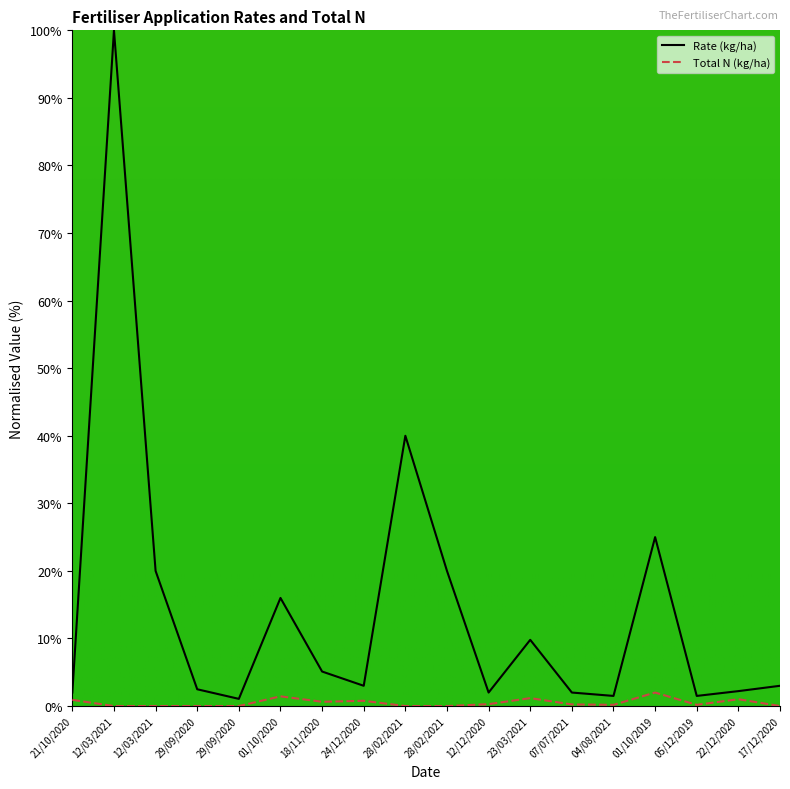

Reading right to left, list all the values displayed in this chart.

Rate (kg/ha): 3.0	2.2	1.5	25.0	1.5	2.0	9.8	2.0	20.0	40.0	3.0	5.1	16.0	1.1	2.5	20.0	100.0	2.0
Total N (kg/ha): 0.0	1.0	0.2	2.0	0.2	0.2	1.2	0.3	0.0	0.0	0.8	0.6	1.4	0.0	0.0	0.0	0.0	0.9